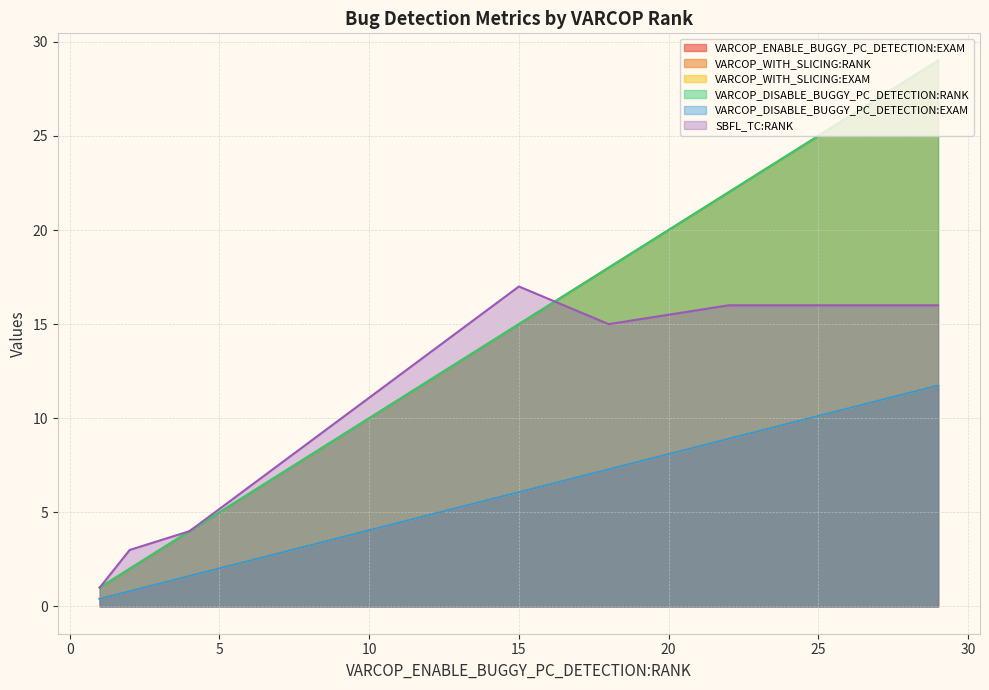

Between 2 and 1, which series saw the biggest shift?

SBFL_TC:RANK